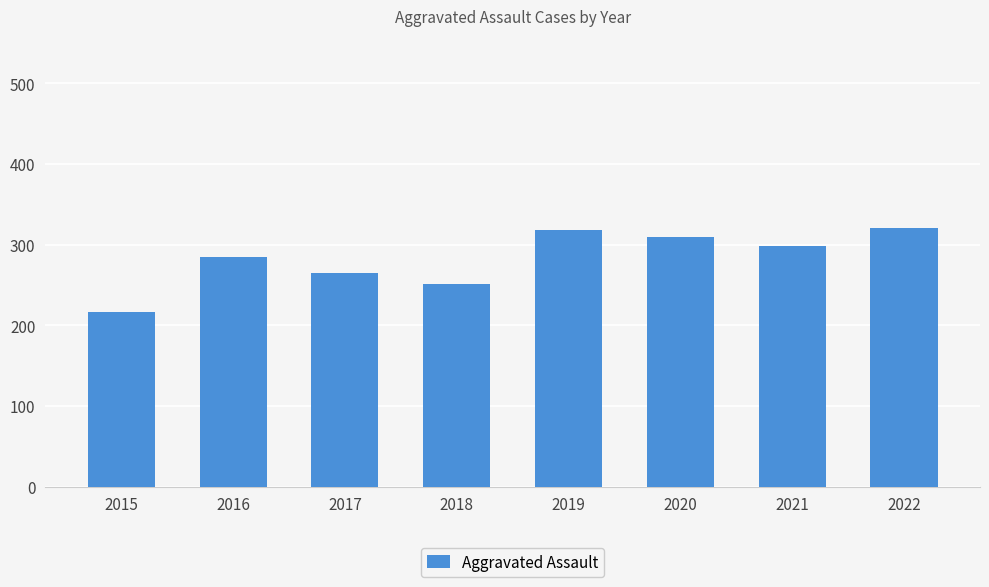

How many bars are there in total?

8